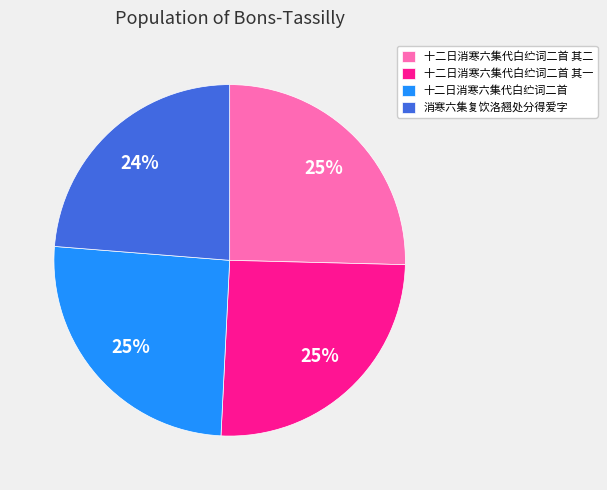

Between 消寒六集复饮洛翘处分得爱字 and 十二日消寒六集代白纻词二首, which is larger?

十二日消寒六集代白纻词二首